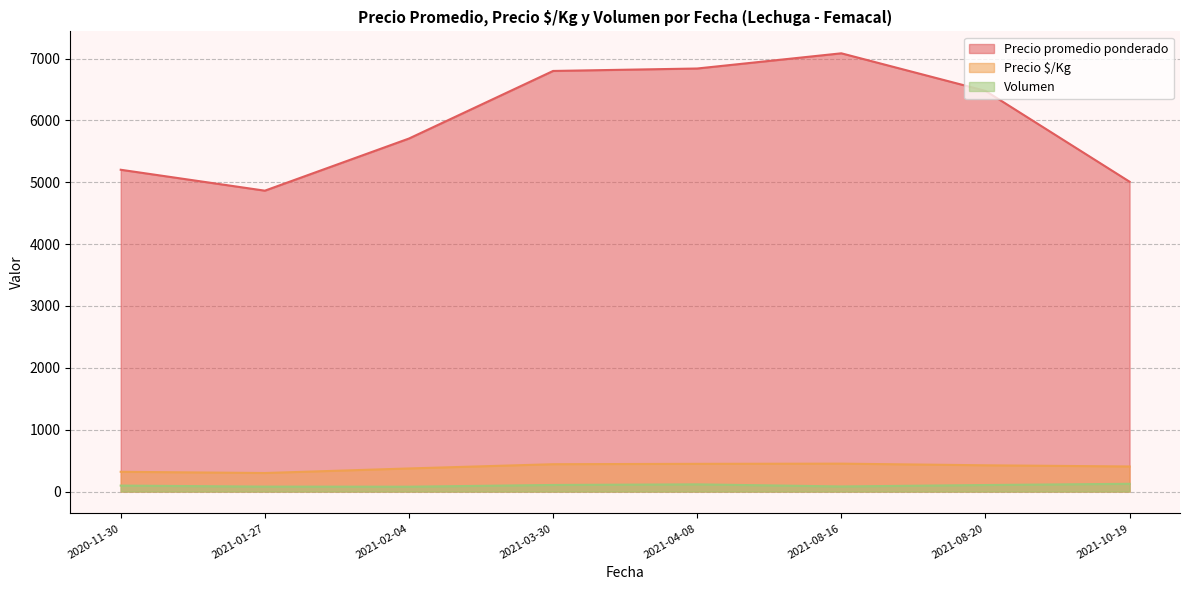

Rank the series by their maximum value, from highest to lowest.

Precio promedio ponderado, Precio $/Kg, Volumen